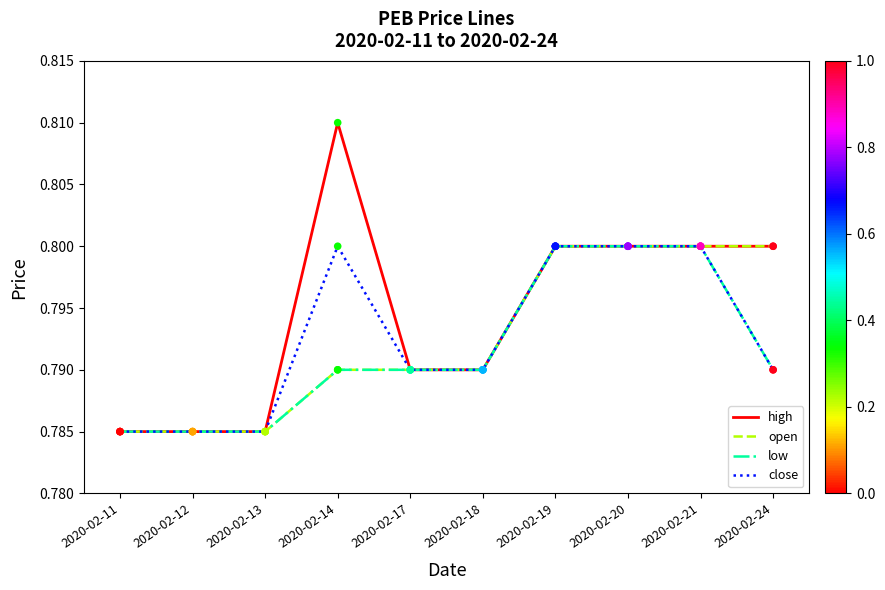

Which series has the largest total across all categories?

high